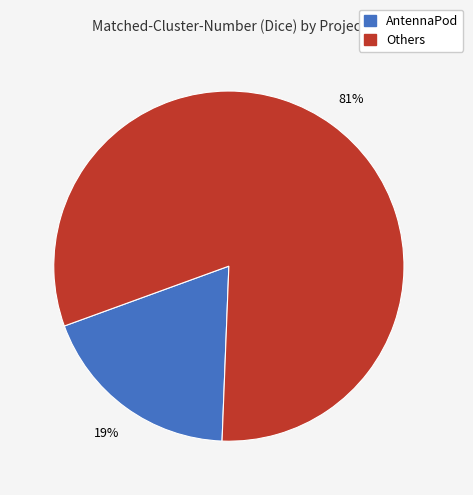

To the nearest percent, what is the difference between the largest and smallest slice percentages?

62%